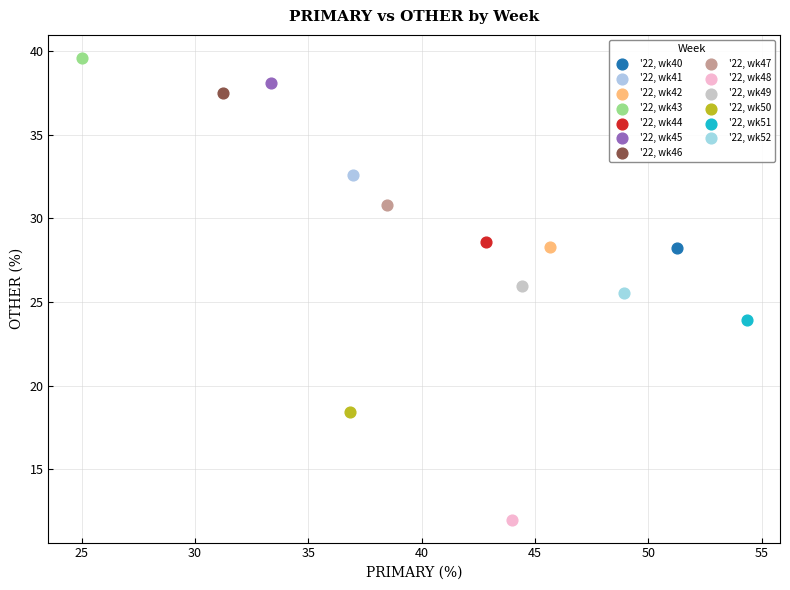

What are all the series names shown in the legend?

'22, wk40, '22, wk41, '22, wk42, '22, wk43, '22, wk44, '22, wk45, '22, wk46, '22, wk47, '22, wk48, '22, wk49, '22, wk50, '22, wk51, '22, wk52